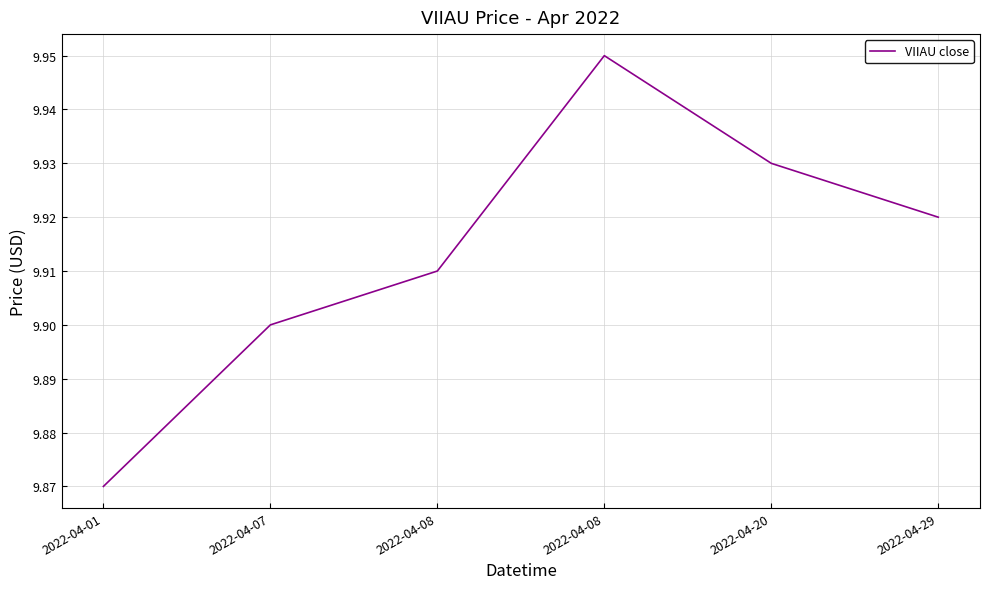

The value at 2022-04-29 is 9.9. True or false?

True